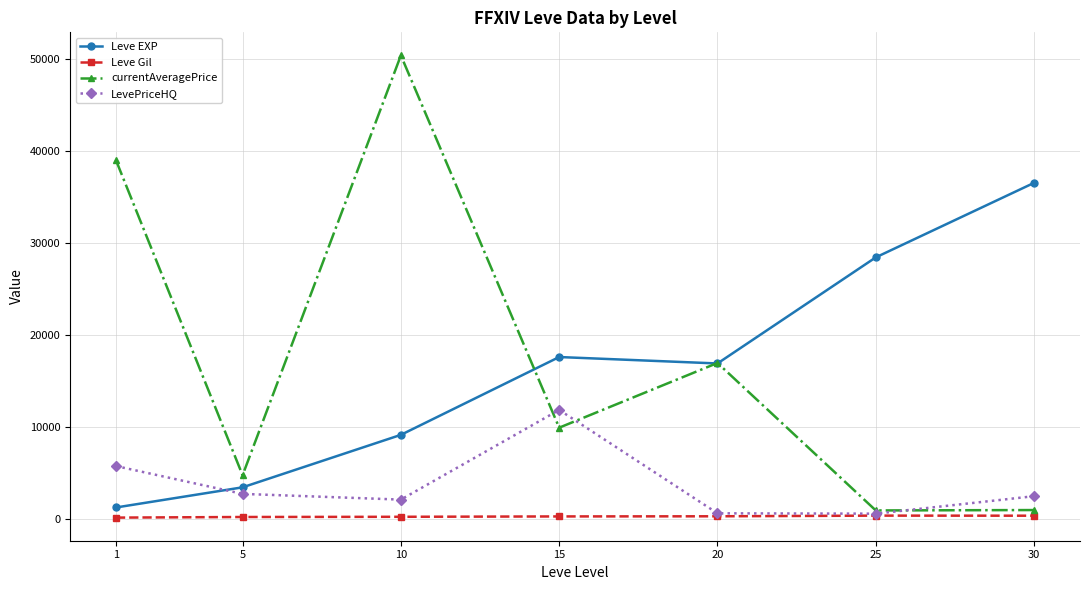

What is the total value across all series at 20?

34620.7